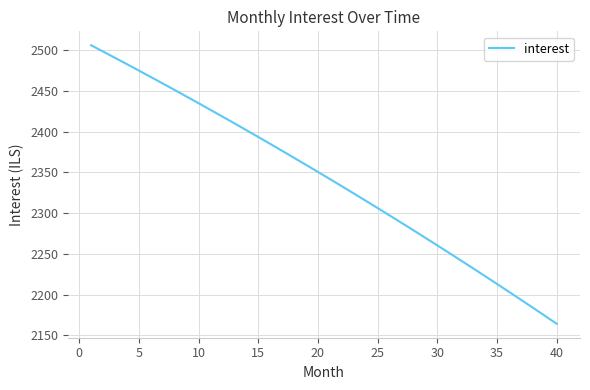

How many values are below 2350?

20